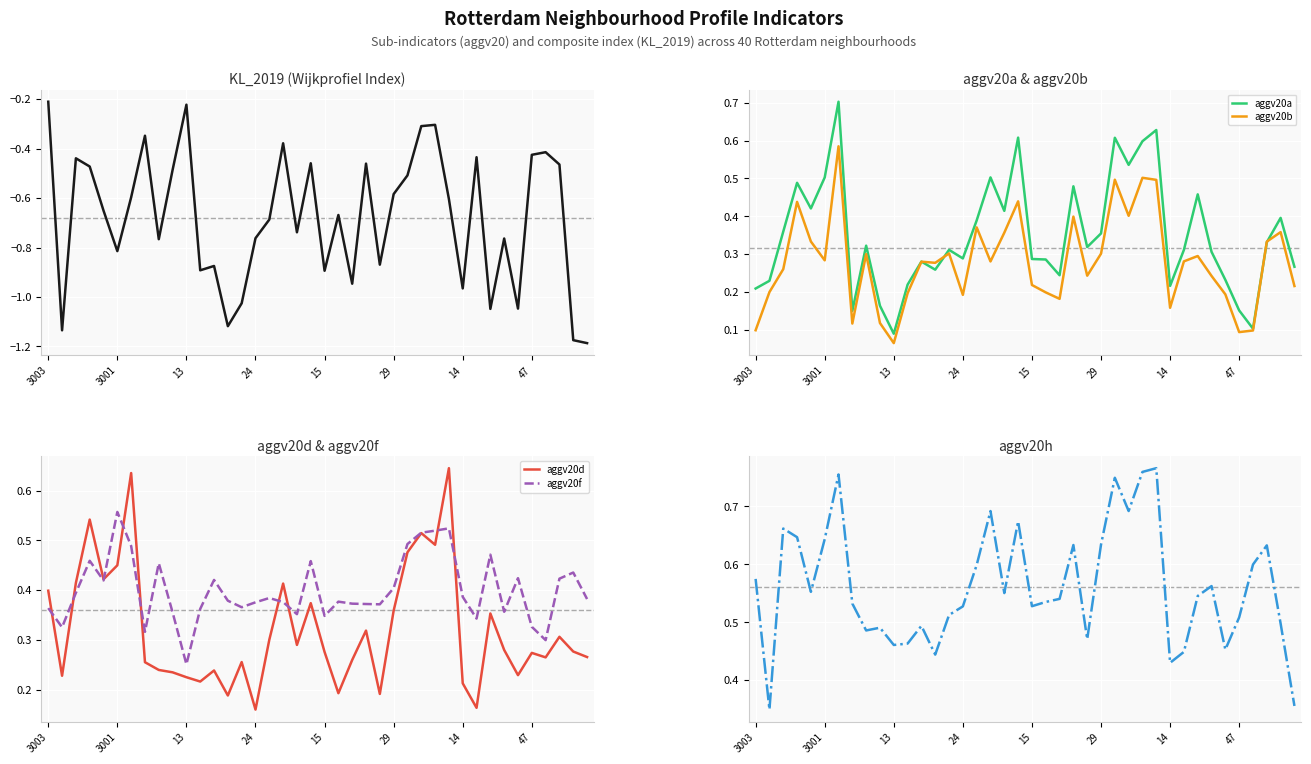

In aggv20a, how many points are lower than both neighbors (excluding endpoints)?

11